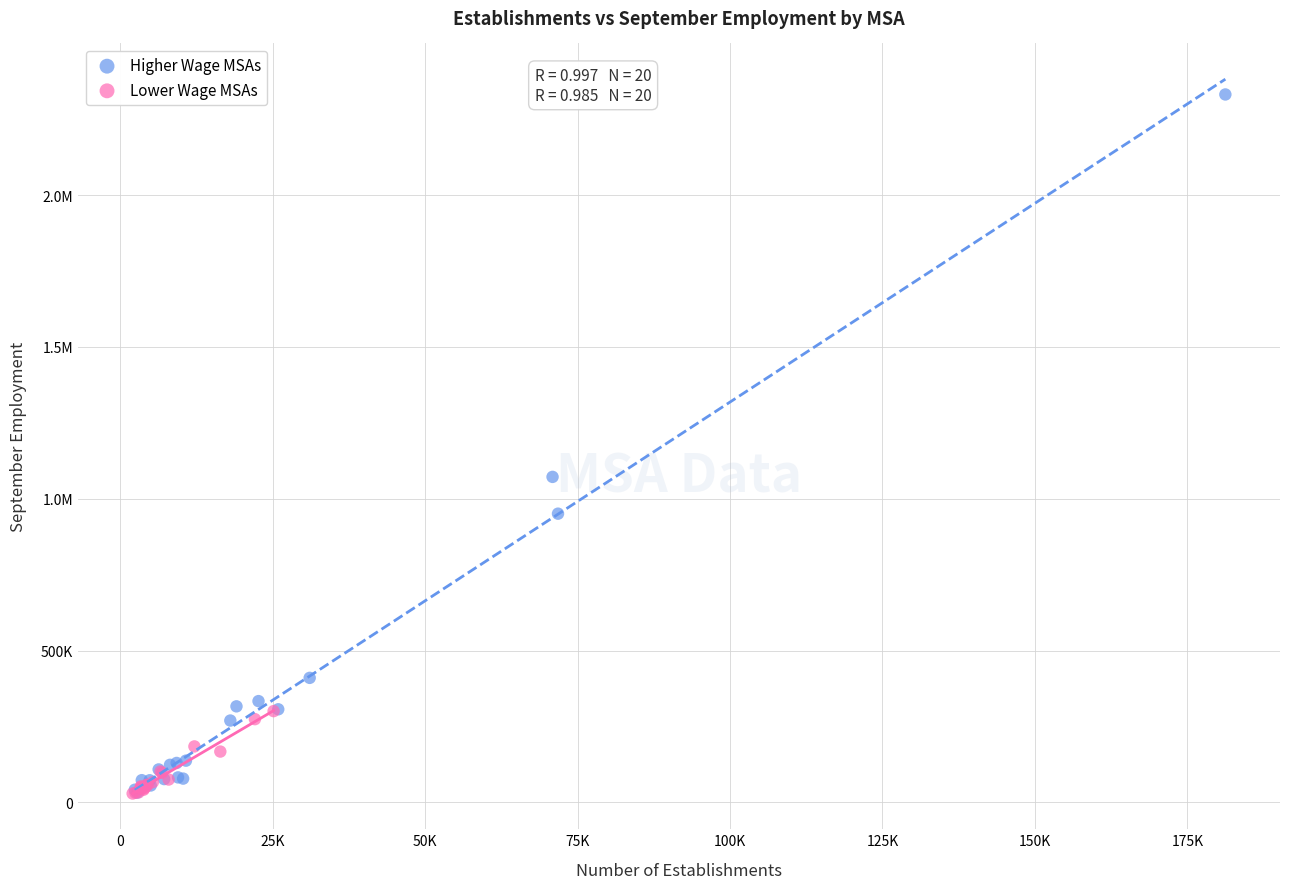

What are all the series names shown in the legend?

Higher Wage MSAs, Lower Wage MSAs